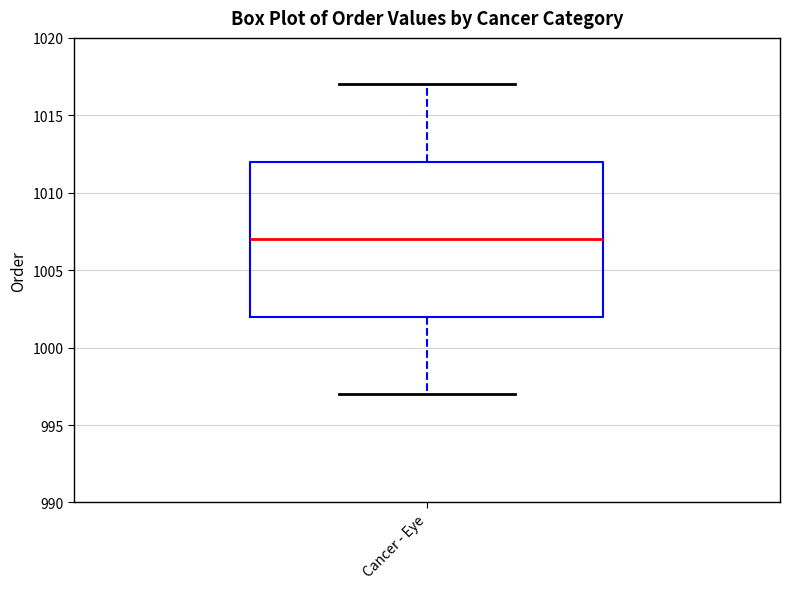

Transcribe this box plot: give where the median line is, the range the box spans, and where the two whiskers end, as read against the y-axis. The values are not printed on the chart, so give them approximately, as read against the axis.

median 1007, box 1002 to 1012, whiskers 997 to 1017